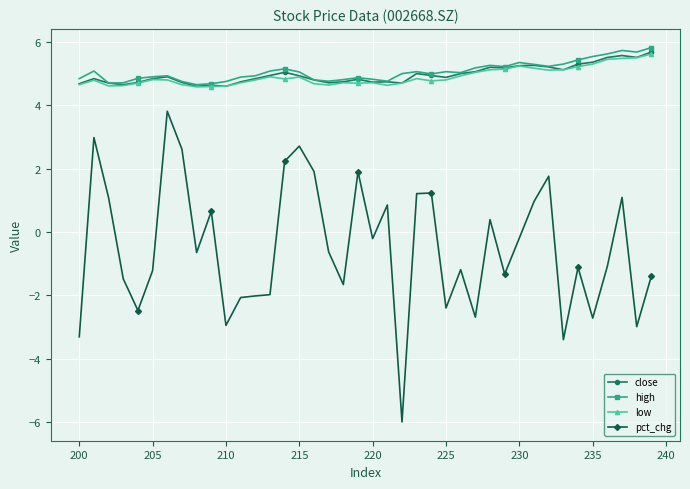

True or false: pct_chg and close cross at least once.

False